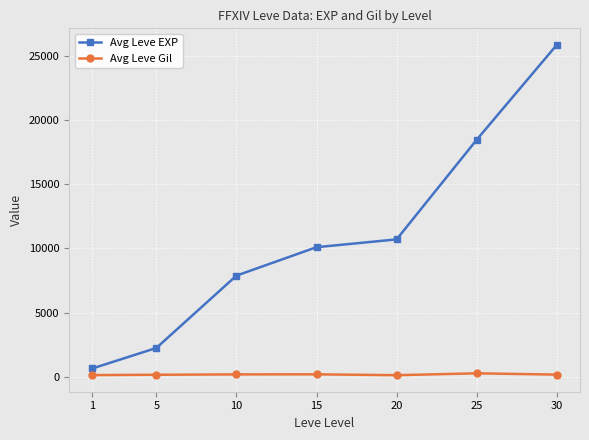

At which category is the sum across all series the highest?

30